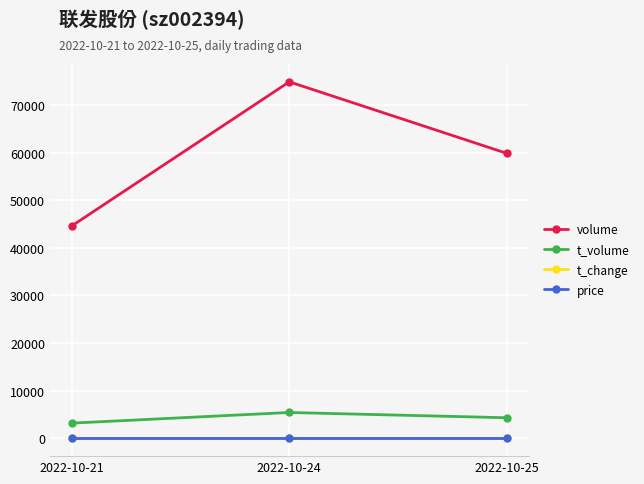

Which series has the largest total across all categories?

volume